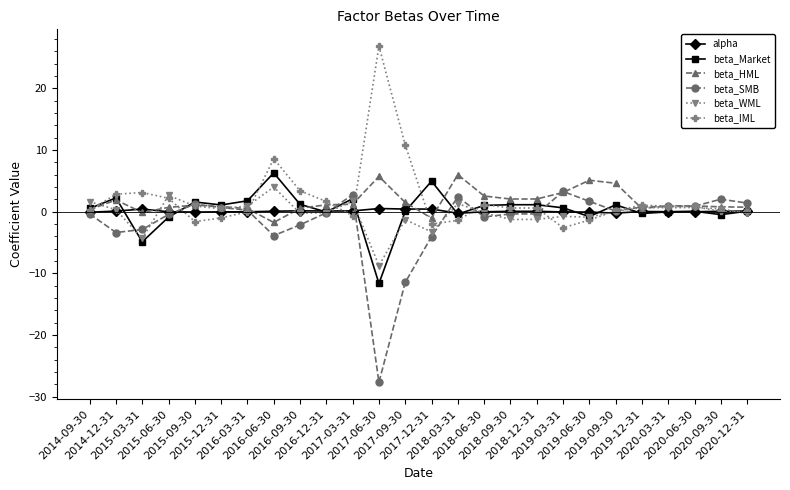

At which category is the sum across all series the highest?

2016-06-30